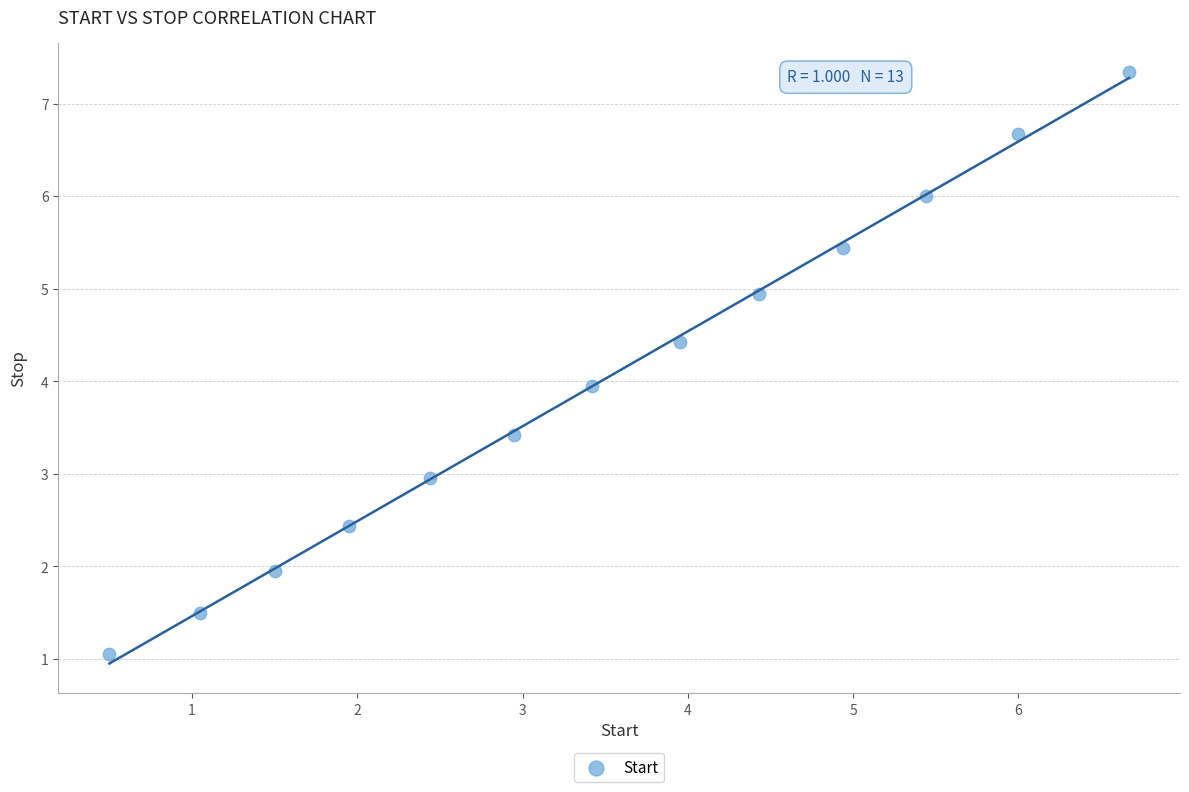

What is the range of Y values (max minus min)?

6.3